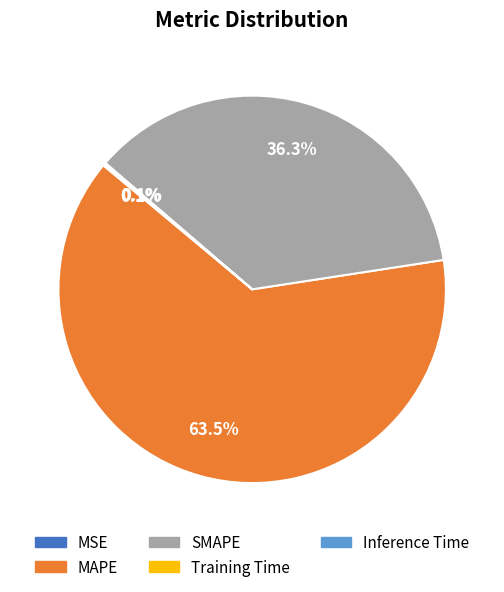

Is there a majority slice in this chart?

Yes